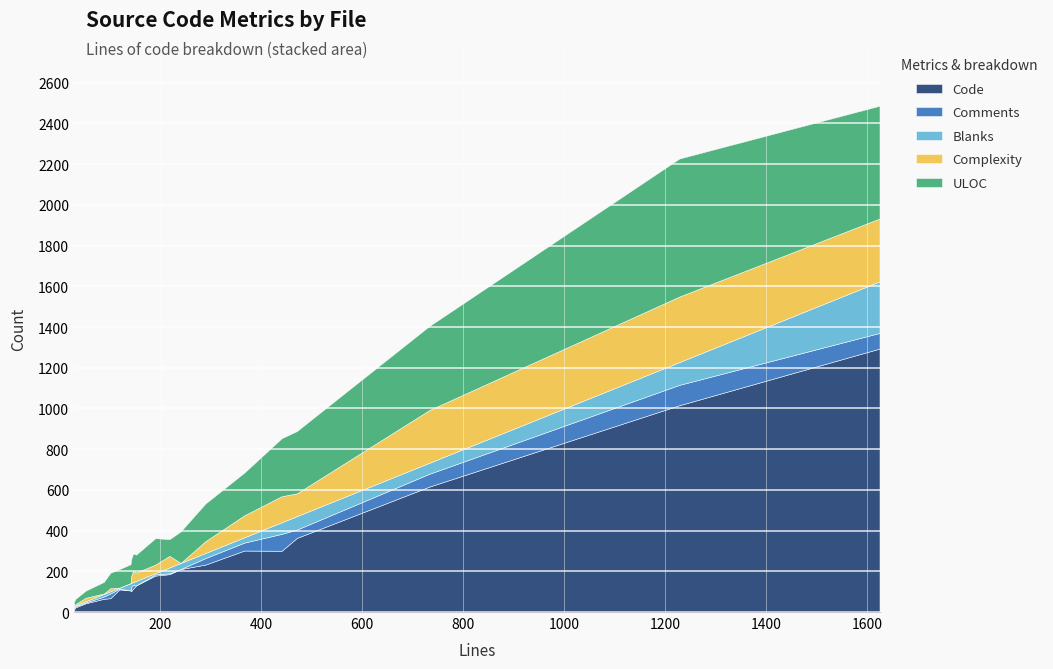

What are all the series names shown in the legend?

Code, Comments, Blanks, Complexity, ULOC